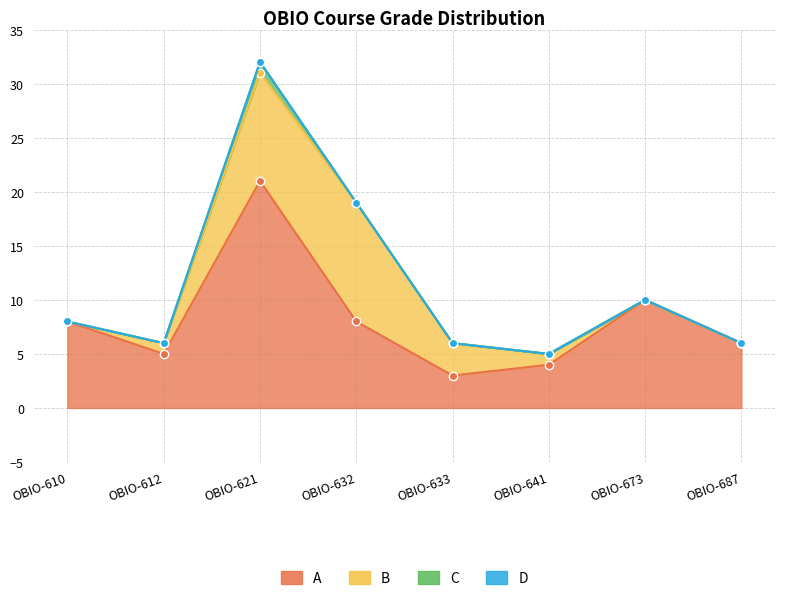

True or false: C and A cross at least once.

False